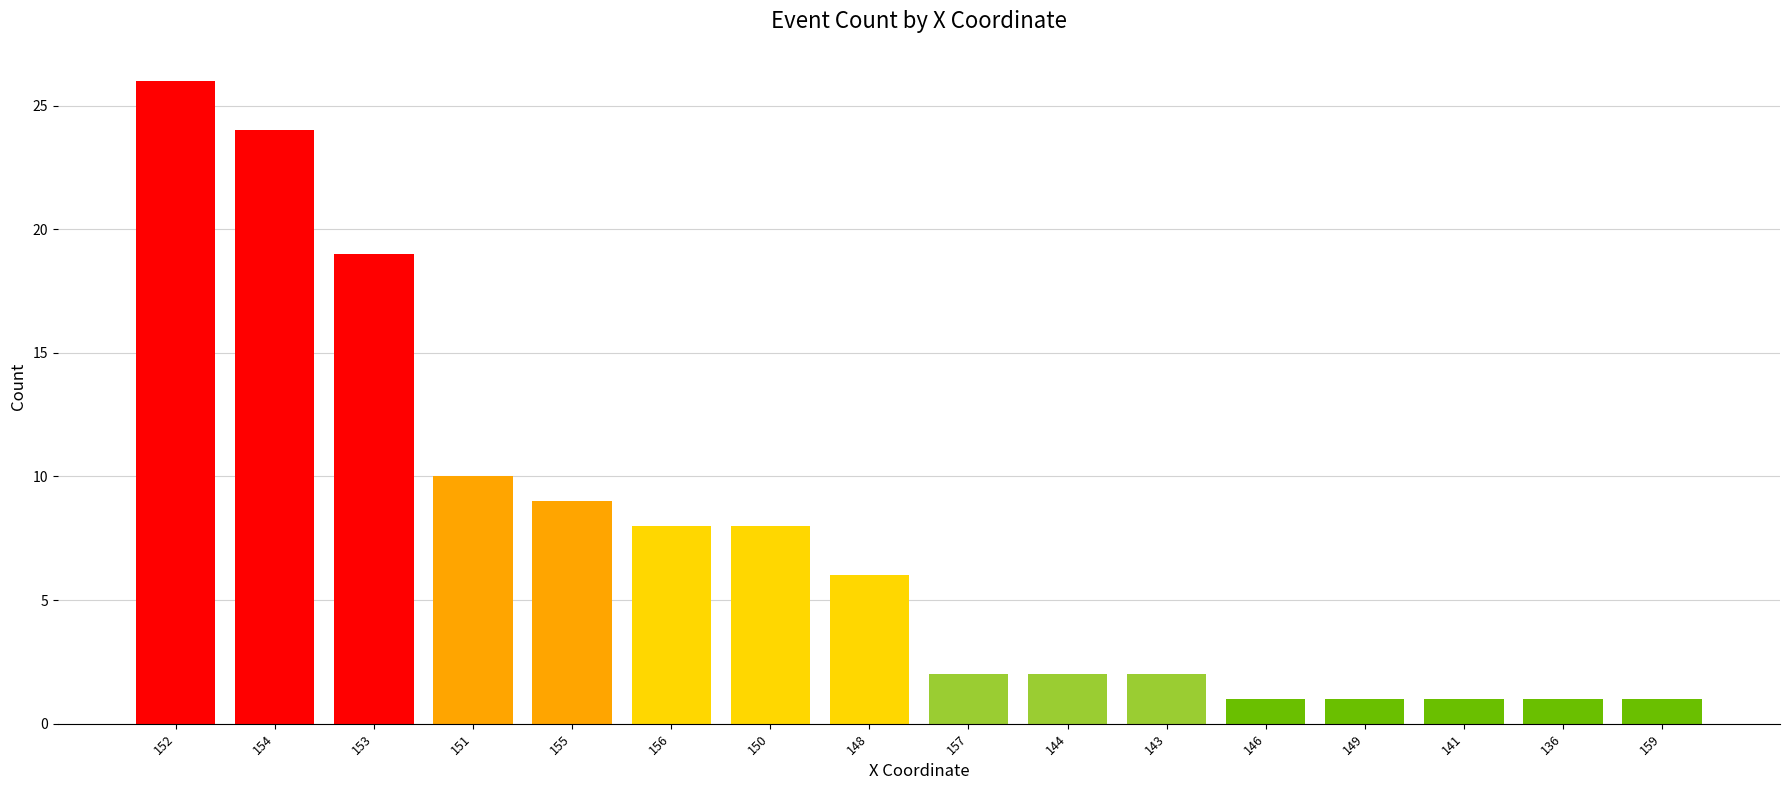

What is the change in value from 152 to 156?

-18